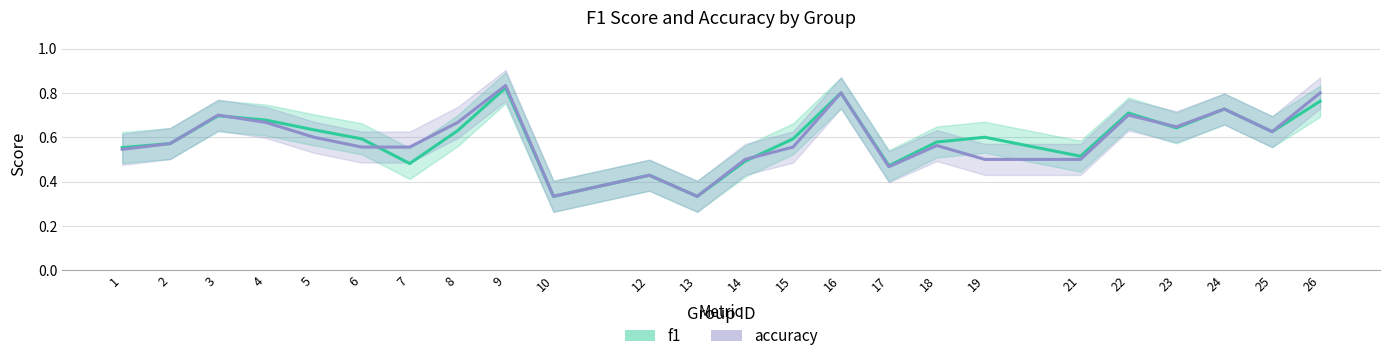

Reading left to right, extract all data points from this chart.

f1: 1=0.6	2=0.6	3=0.7	4=0.7	5=0.6	6=0.6	7=0.5	8=0.6	9=0.8	10=0.3	12=0.4	13=0.3	14=0.5	15=0.6	16=0.8	17=0.5	18=0.6	19=0.6	21=0.5	22=0.7	23=0.6	24=0.7	25=0.6	26=0.8
accuracy: 1=0.5	2=0.6	3=0.7	4=0.7	5=0.6	6=0.6	7=0.6	8=0.7	9=0.8	10=0.3	12=0.4	13=0.3	14=0.5	15=0.6	16=0.8	17=0.5	18=0.6	19=0.5	21=0.5	22=0.7	23=0.6	24=0.7	25=0.6	26=0.8